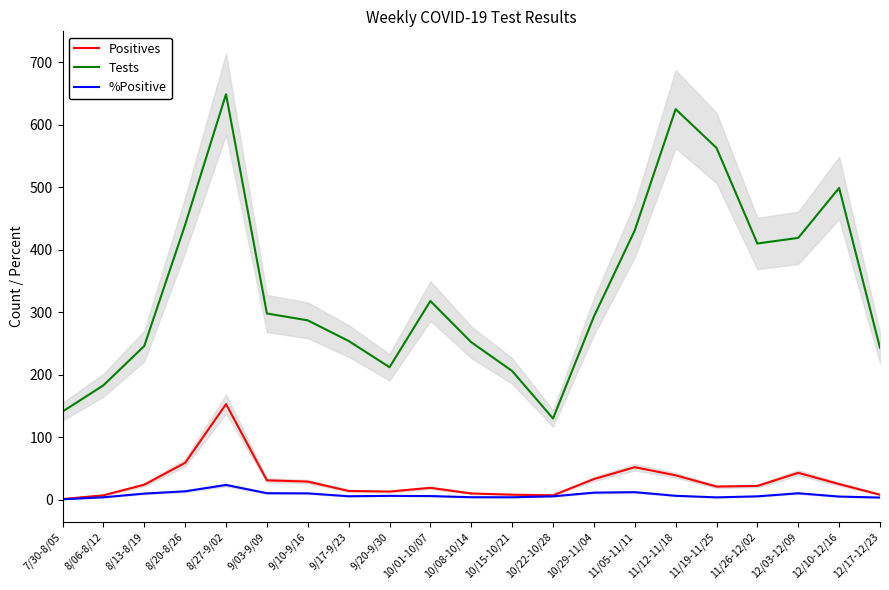

Is this an area chart (filled region under the line)?

No